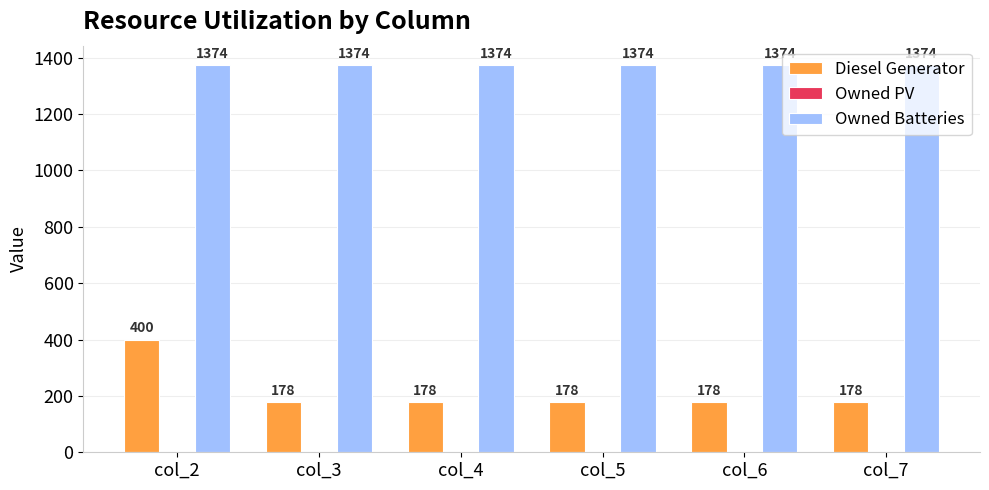

What value does the Diesel Generator series have at col_2, to the nearest 5?

400